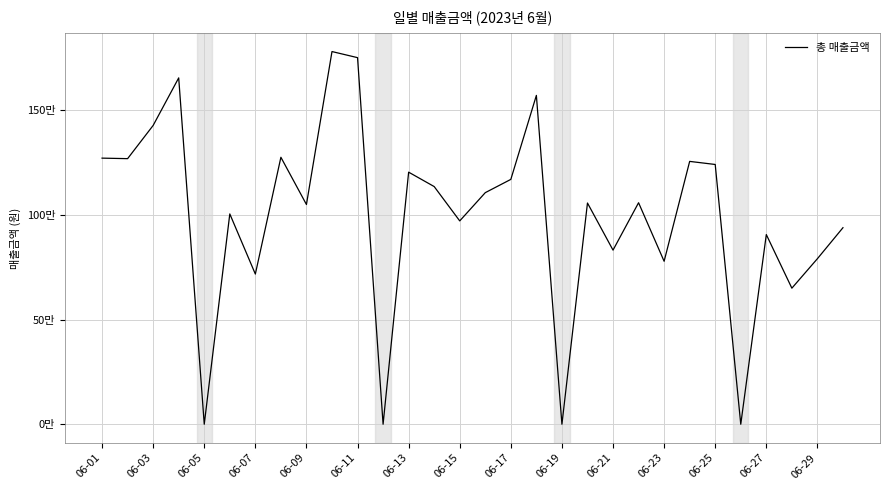

True or false: there are more than 2 points higher than both neighbors.

True